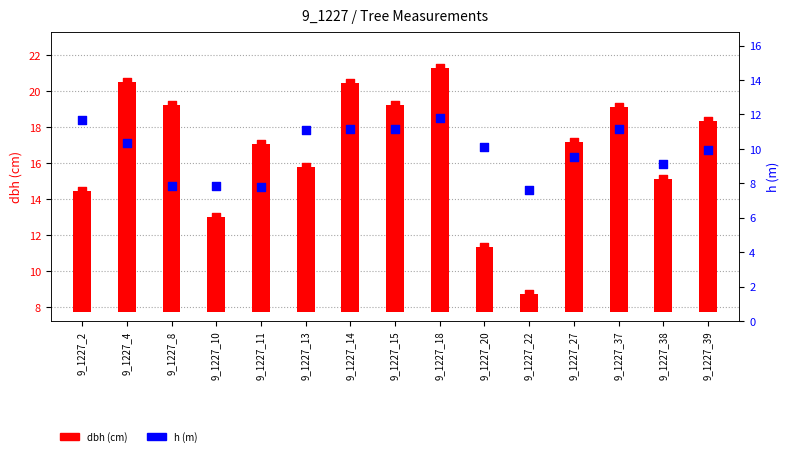

At how many categories does at least one series exceed 6?

15